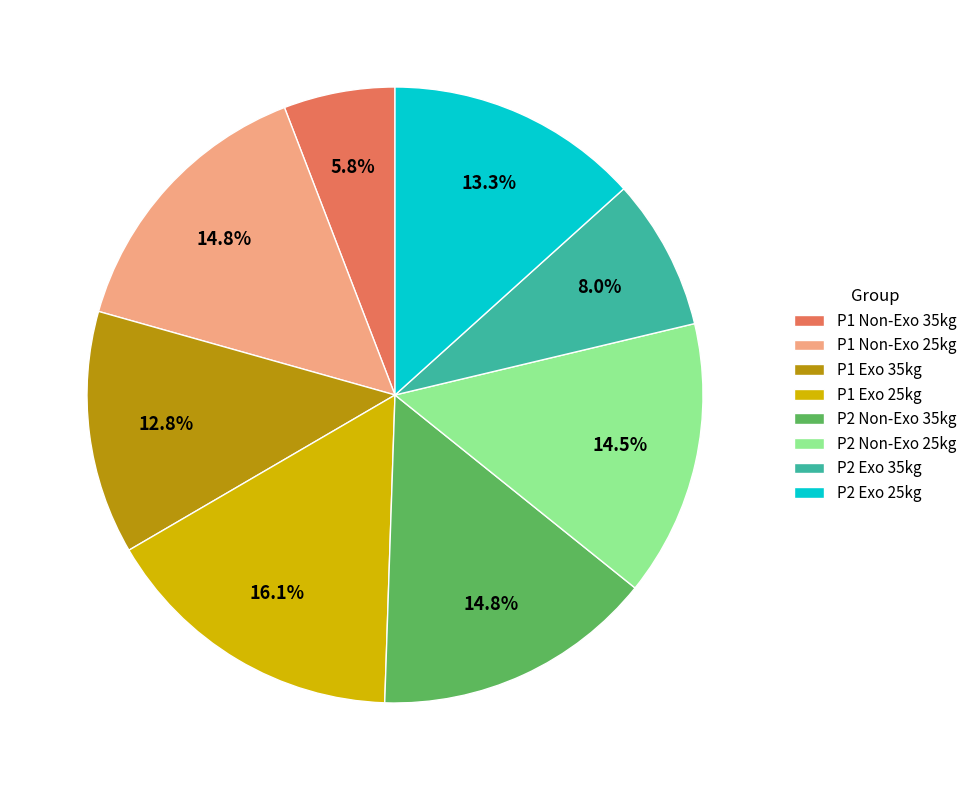

To the nearest percent, what is the difference between the largest and smallest slice percentages?

10%